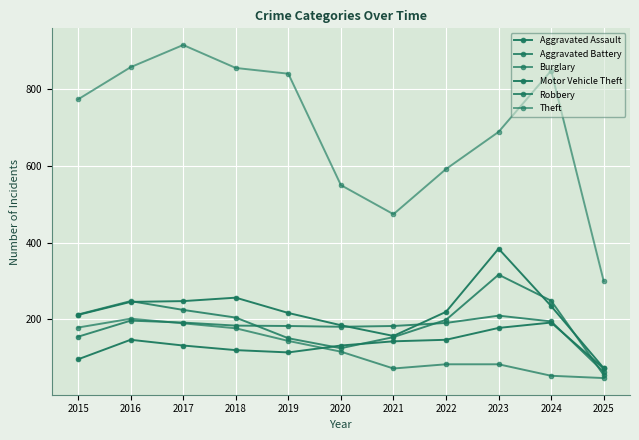

Between which two adjacent categories do Burglary and Aggravated Assault first intersect?

2019 and 2020